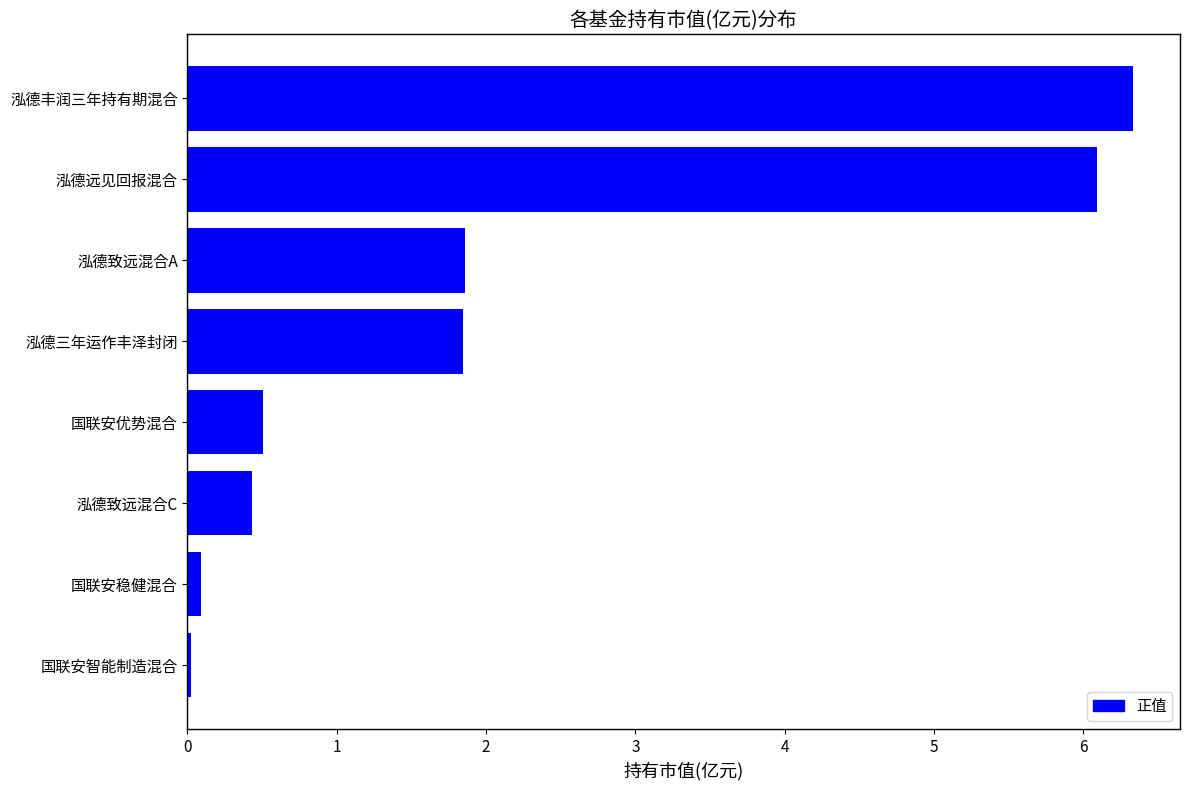

Read the value at 泓德丰润三年持有期混合.

6.3